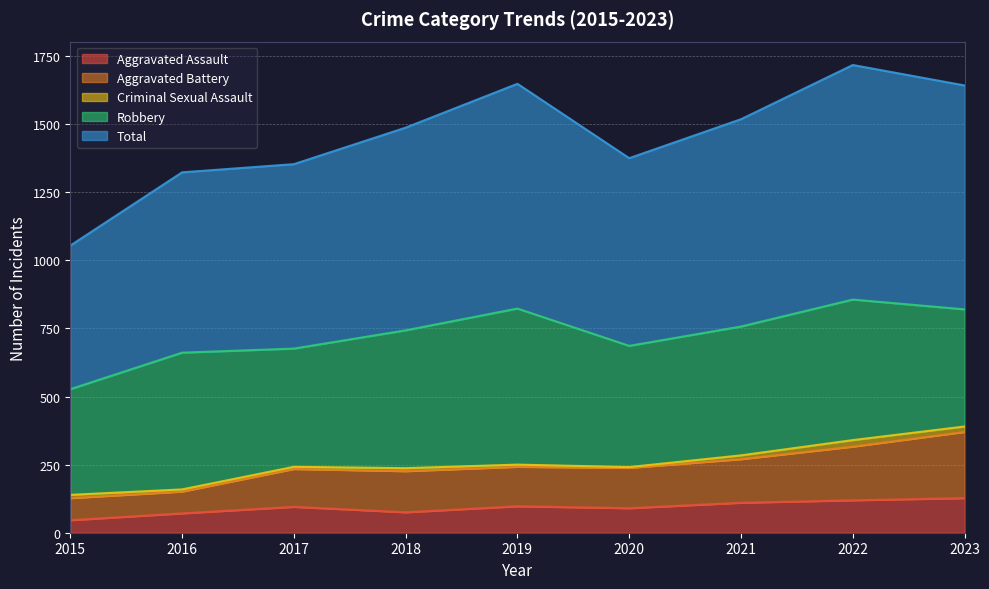

What is the value of the Total point at the 3rd from the left?

1353